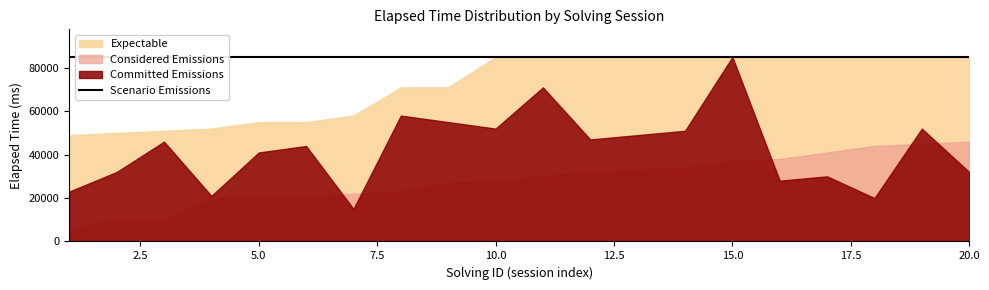

What value does the Committed Emissions series have at 17, to the nearest 10?

30000